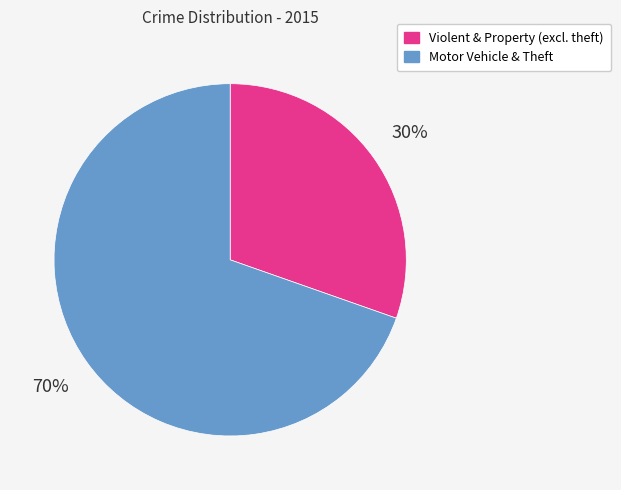

Is there any slice that represents more than half of the pie?

Yes